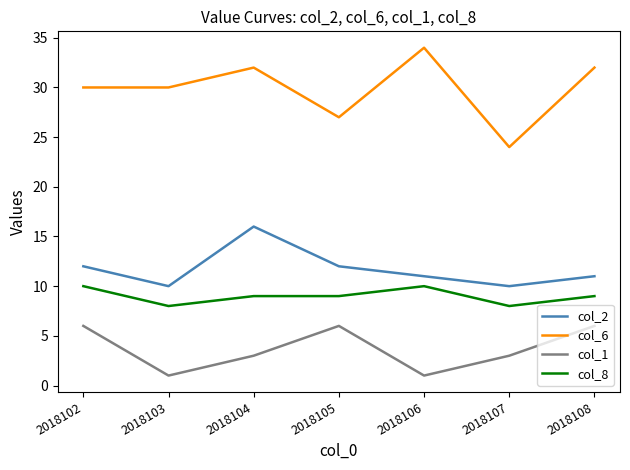

At which category is the sum across all series the highest?

2018104